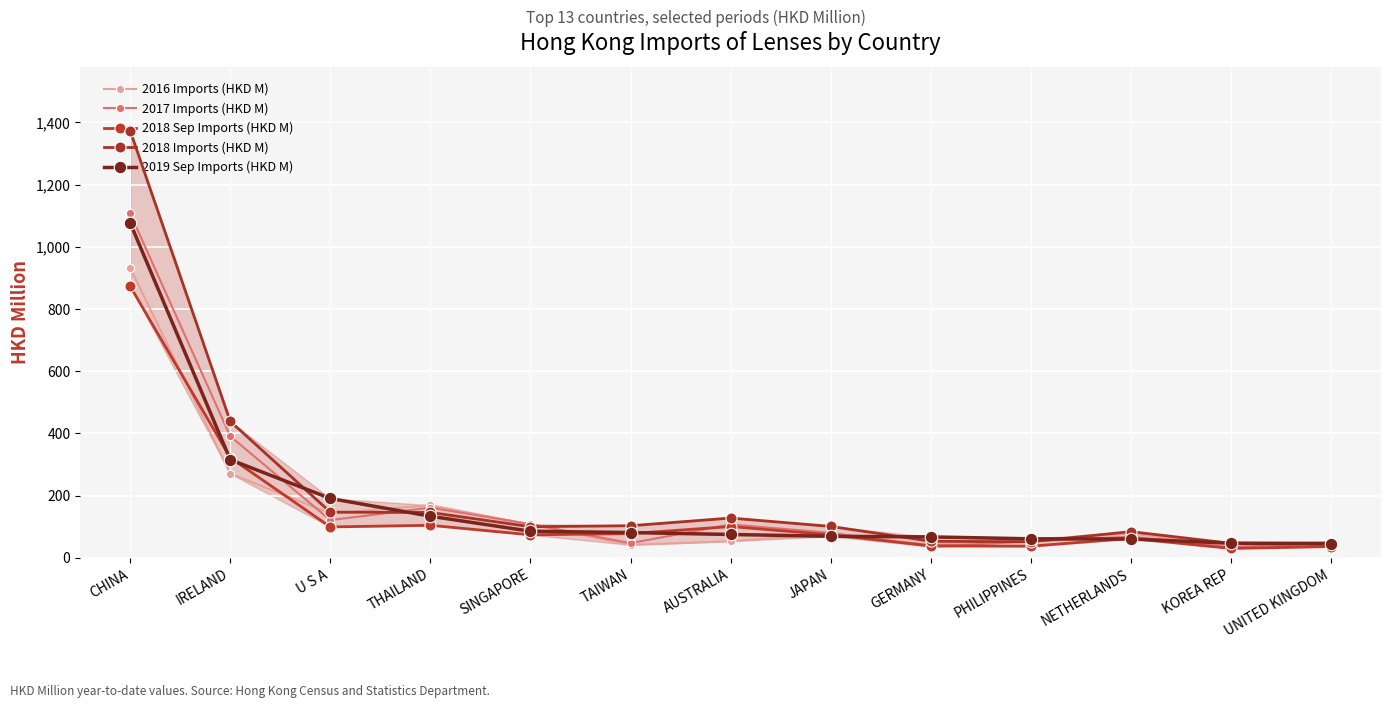

True or false: 2016 Imports (HKD M) has a value of 187.5 at SINGAPORE.

False